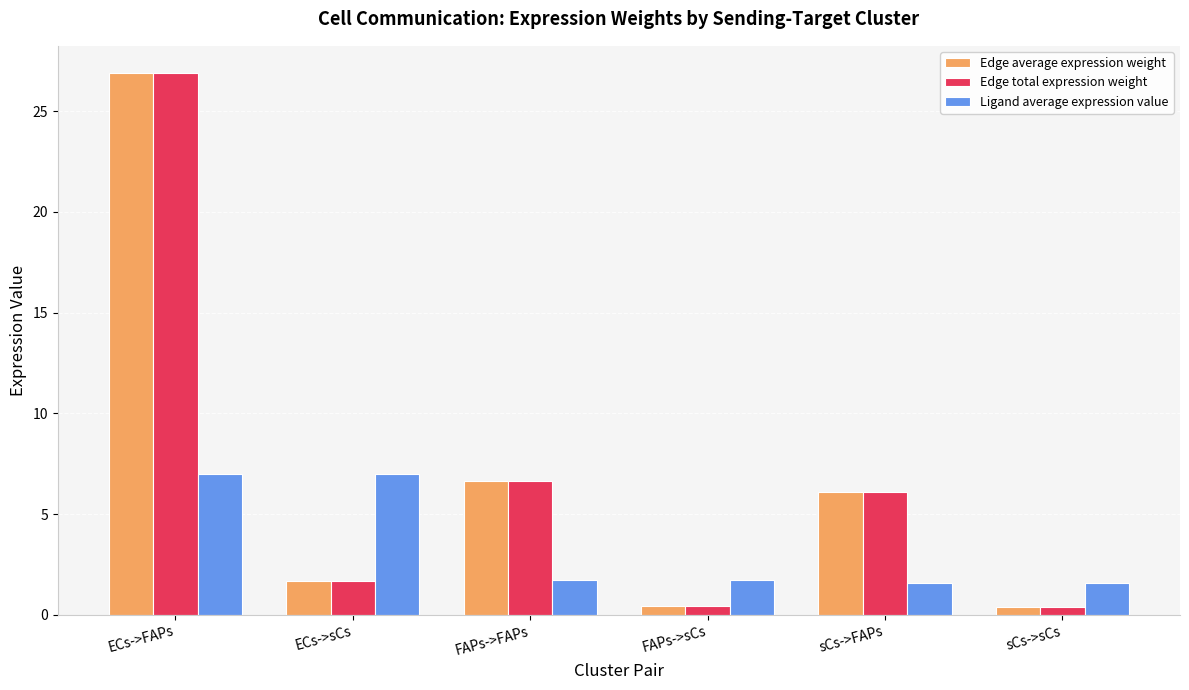

Which category has the highest value across all series?

ECs->FAPs